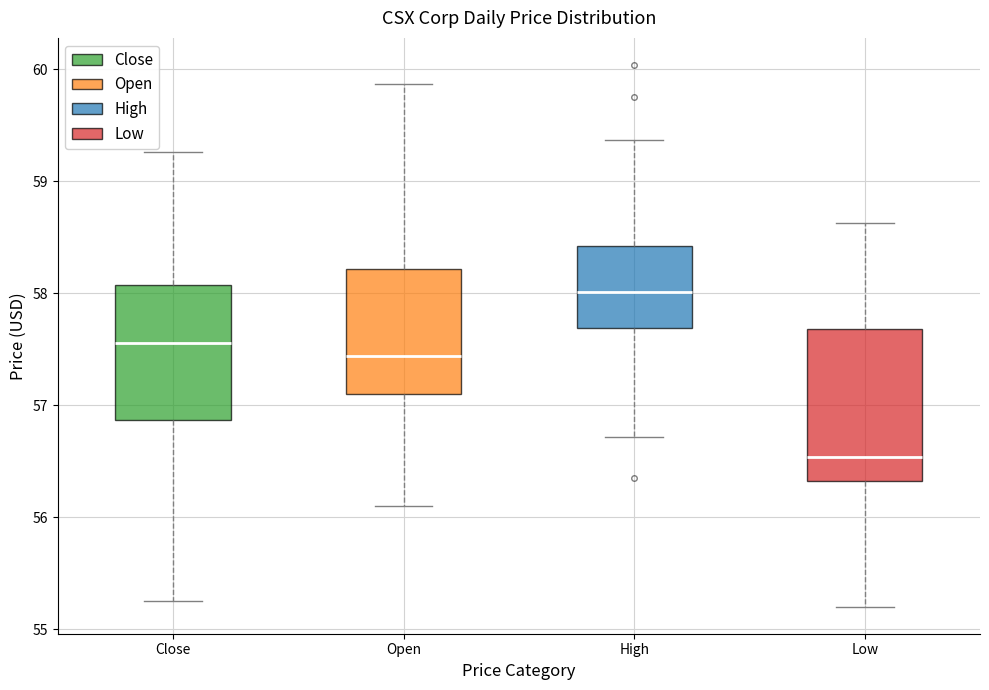

Comparing the boxes themselves (not the whiskers), which one is the tallest?

Low